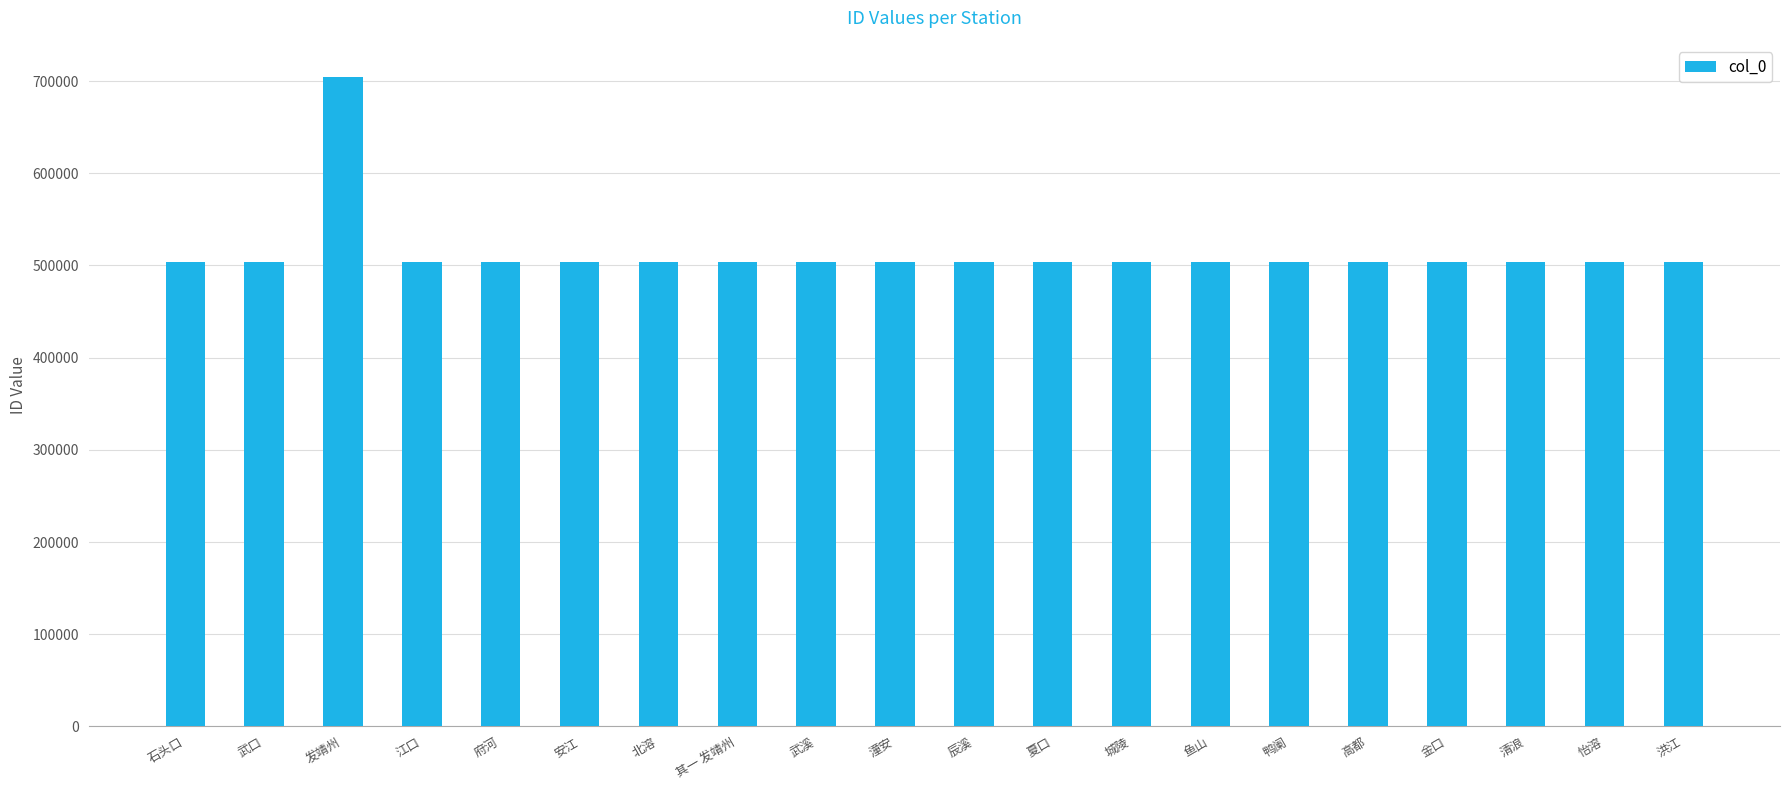

How many distinct data groups are displayed?

1